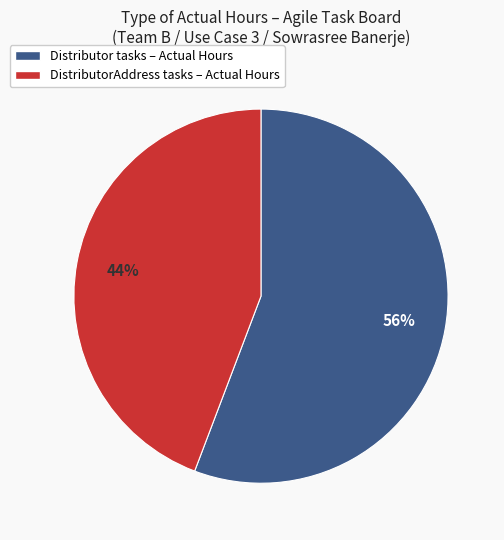

Is there a majority slice in this chart?

Yes